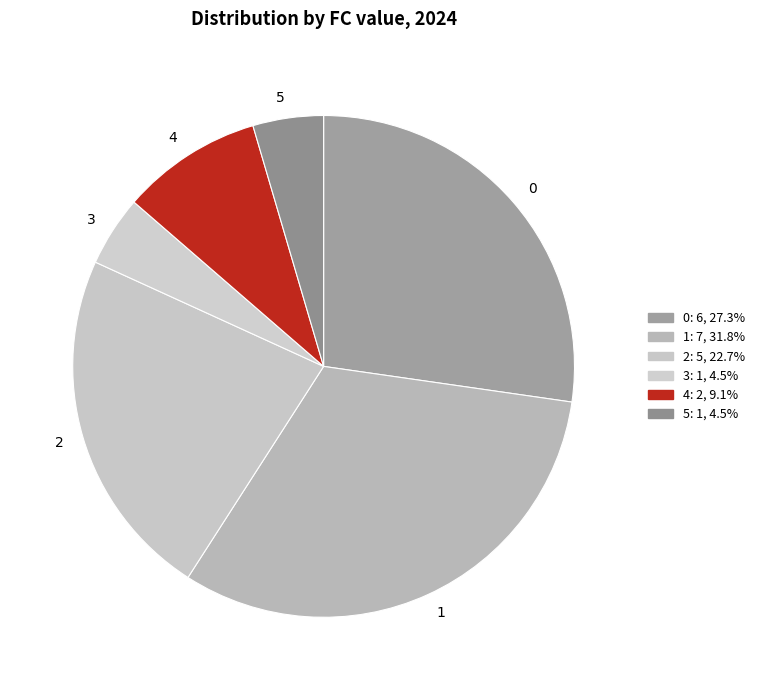

Approximately how many times larger is the value at 1 compared to 5?

7.0